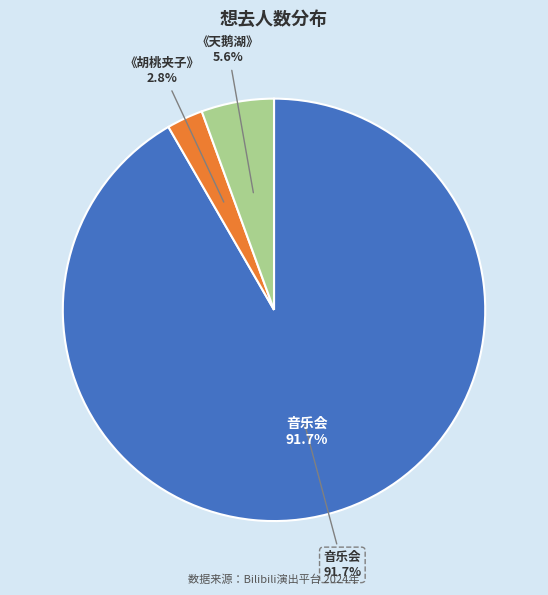

What percentage is the 南宁·限时6折|俄罗斯圣彼得堡古典芭蕾舞剧院《胡桃夹子》 slice, to the nearest percent?

3%